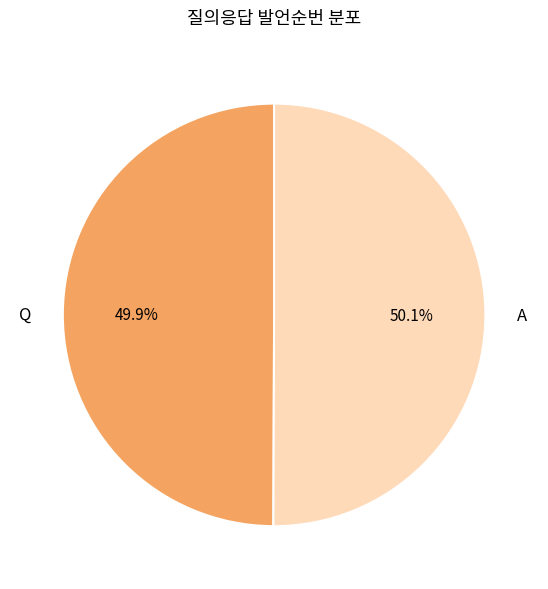

What percentage is the A slice, to the nearest percent?

50%